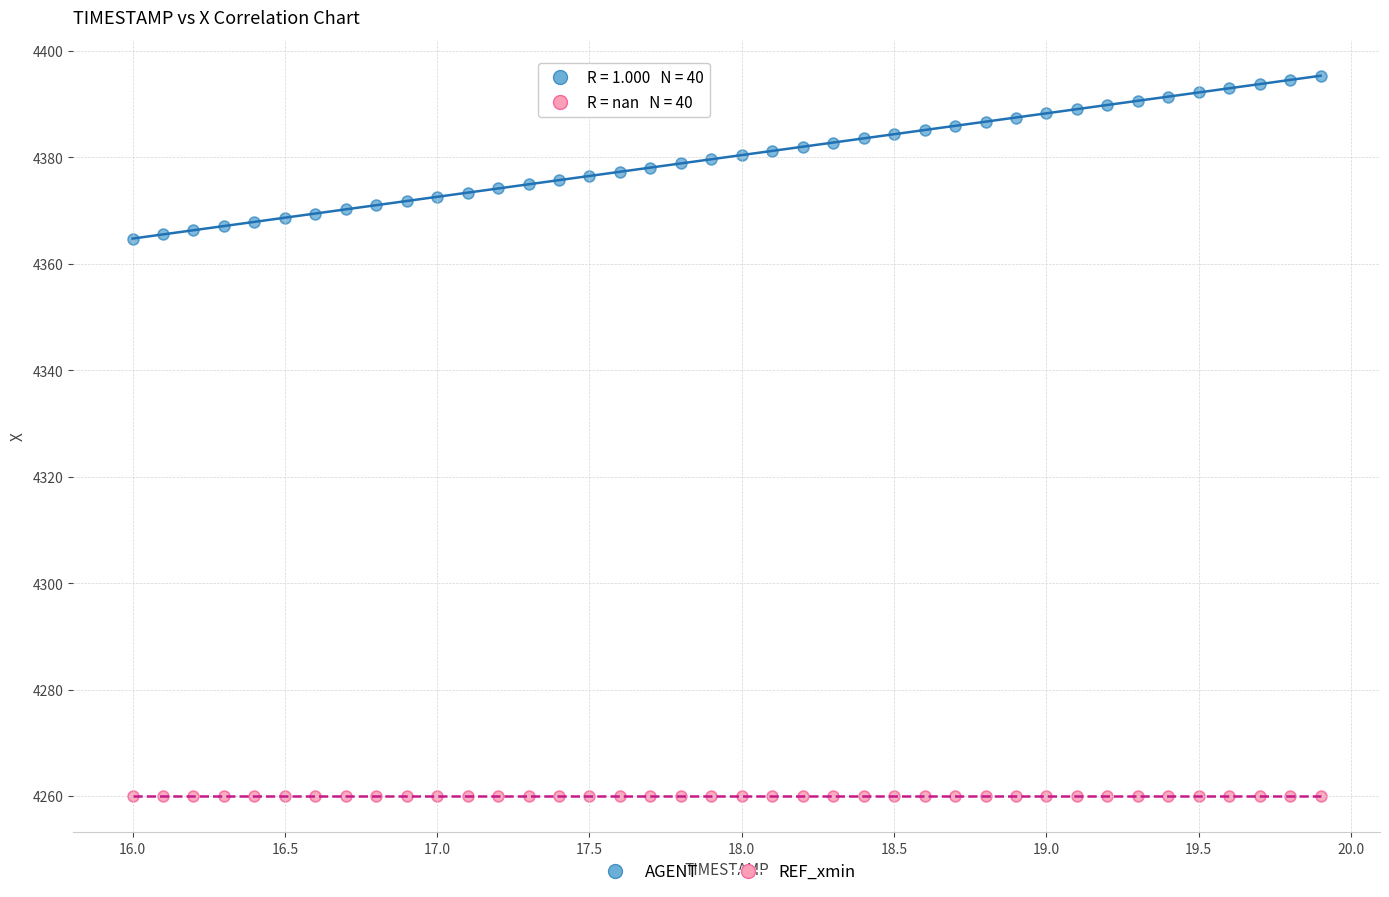

Which series contains the lowest Y value?

REF_xmin